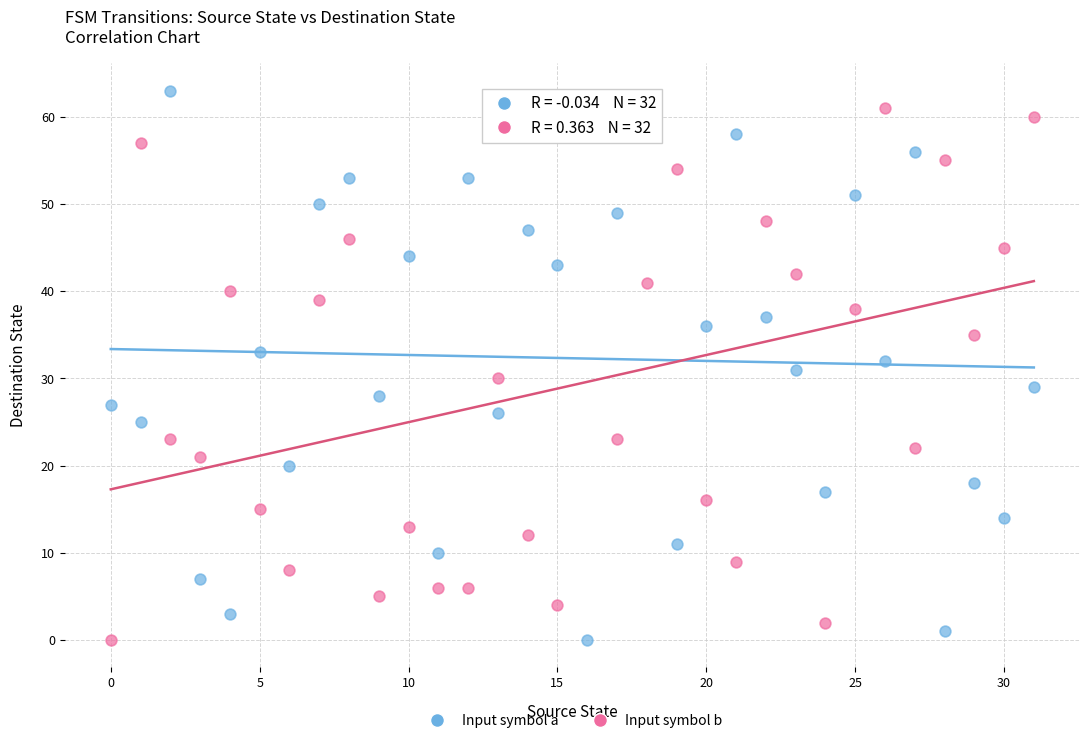

Across all data points, what is the range of Y values (max minus min)?

63